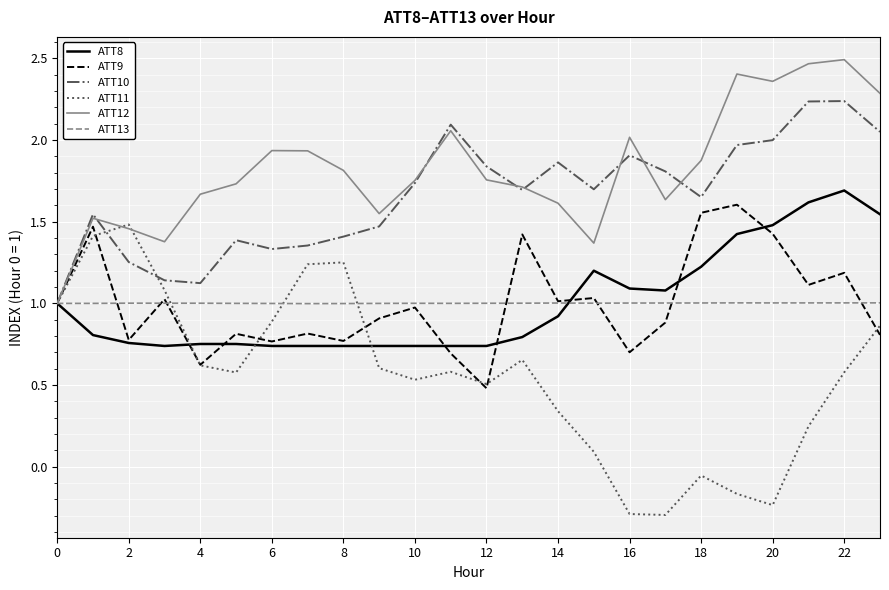

How many categories are shown in the chart?

24